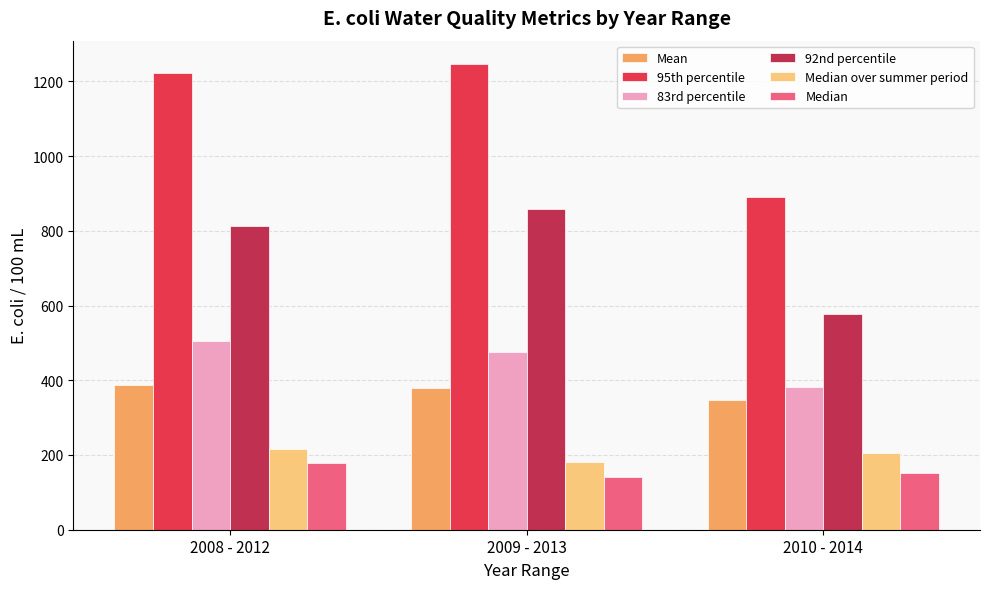

What is the approximate value of Mean at 2008 - 2012?

388.5